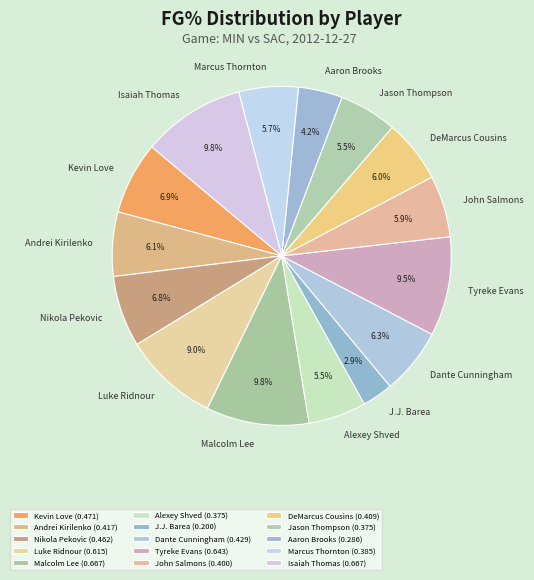

What percentage is the Luke Ridnour slice, to the nearest percent?

9%